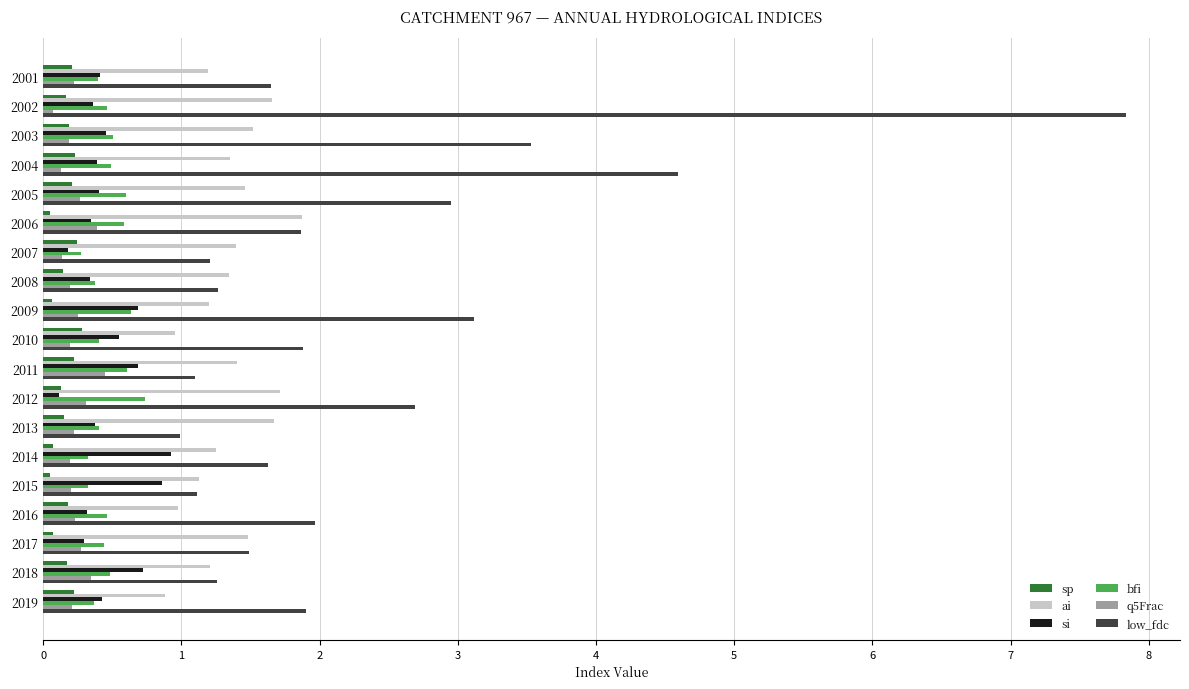

At which category is the sum across all series the highest?

2002